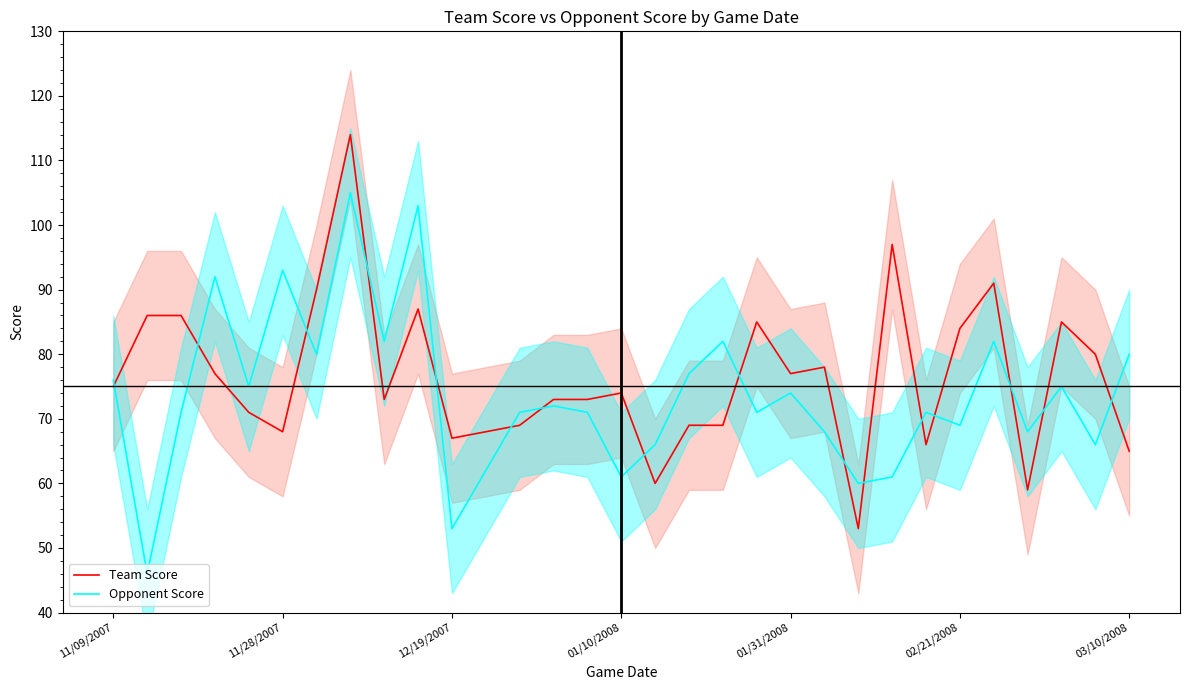

Is this an area chart (filled region under the line)?

No